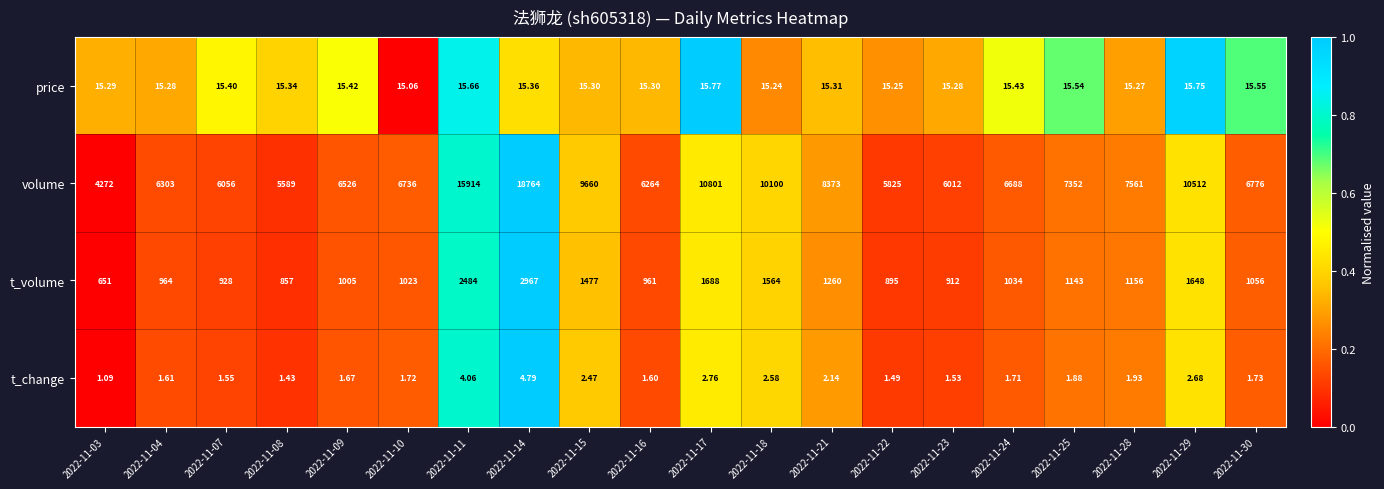

Which series has the largest total across all categories?

volume